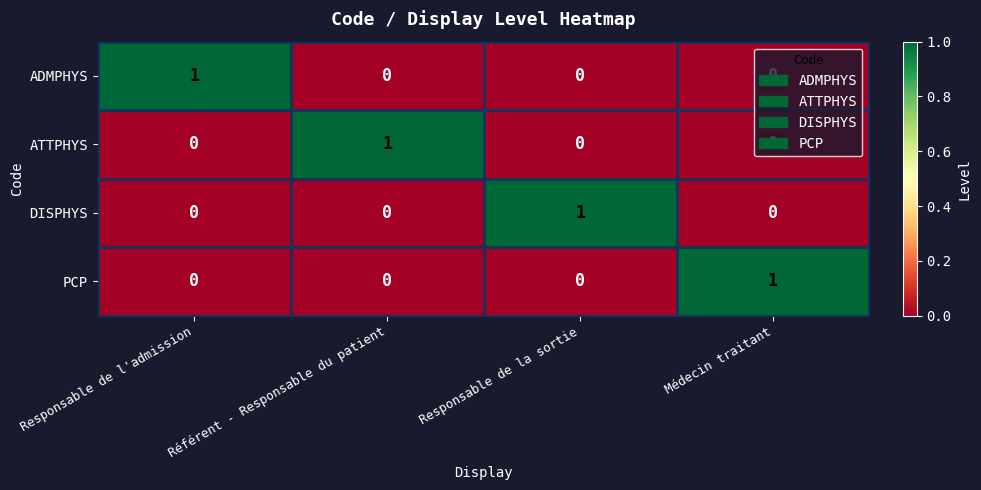

How many DISPHYS values are between 0 and 1?

4